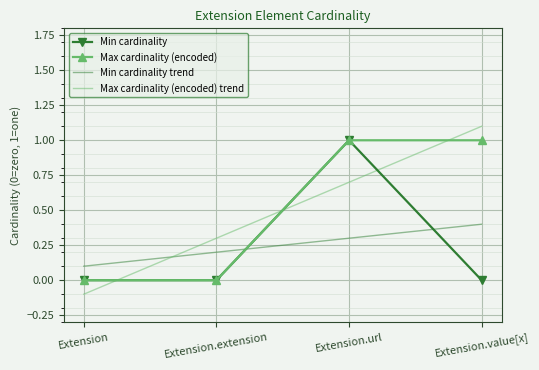

How many intersections are there between Min cardinality trend and Max cardinality (encoded) trend?

1